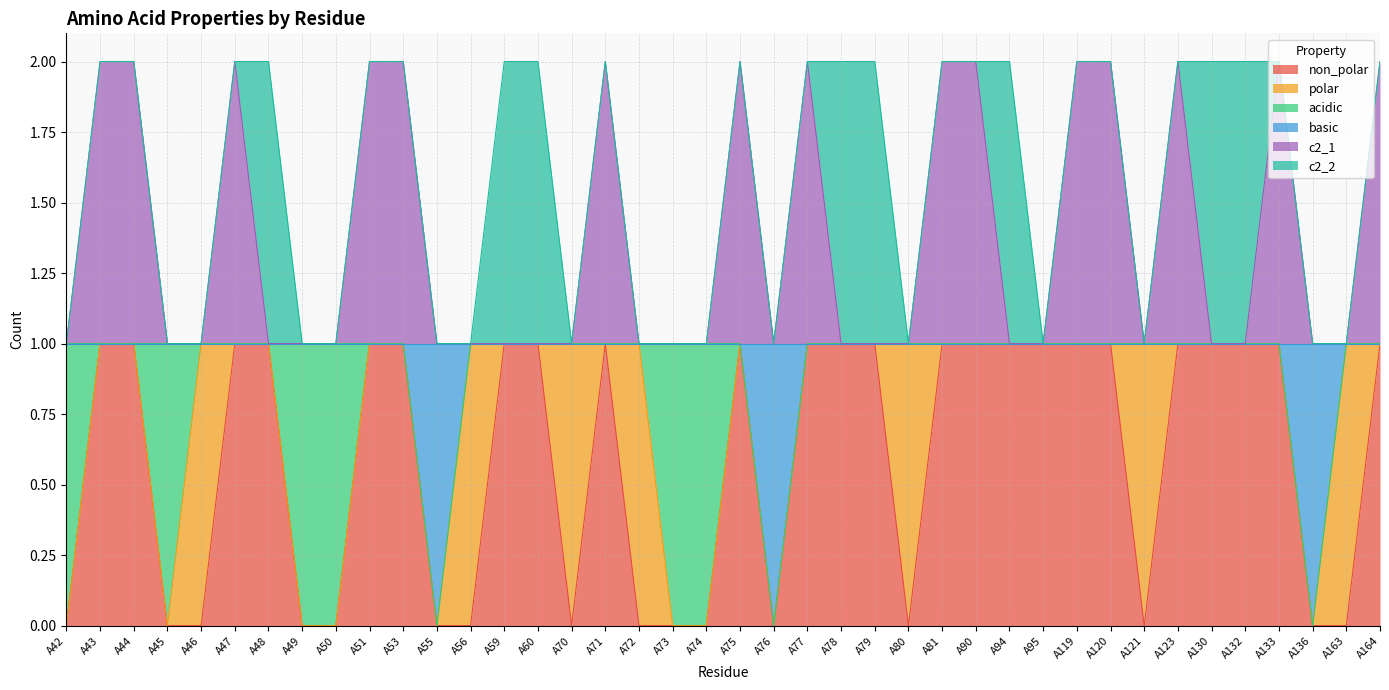

True or false: non_polar has more than 2 points higher than both neighbors.

False